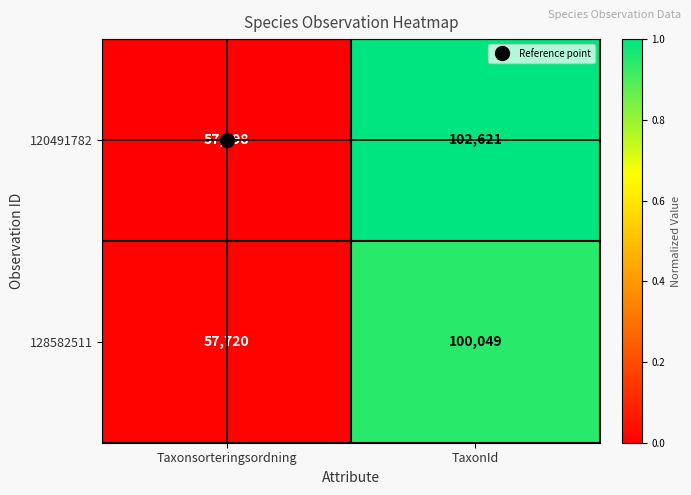

True or false: 128582511 has a value of 100049 at TaxonId.

True